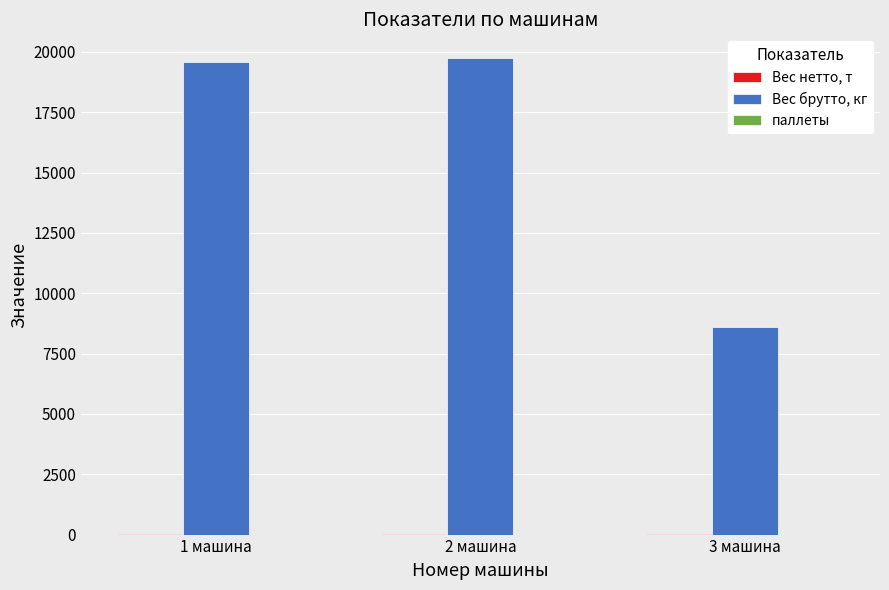

What is the greatest value displayed?

19737.0